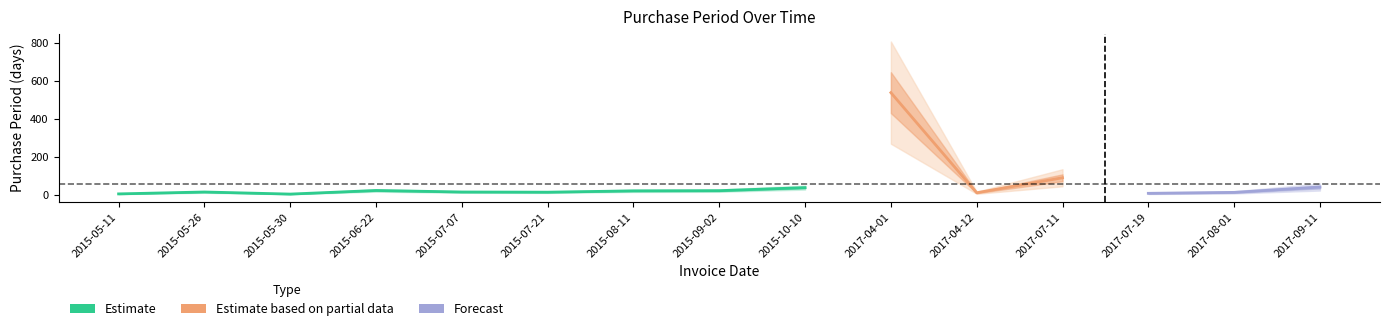

Approximately how many times larger is the value at 2015-10-10 compared to 2017-08-01?

2.9